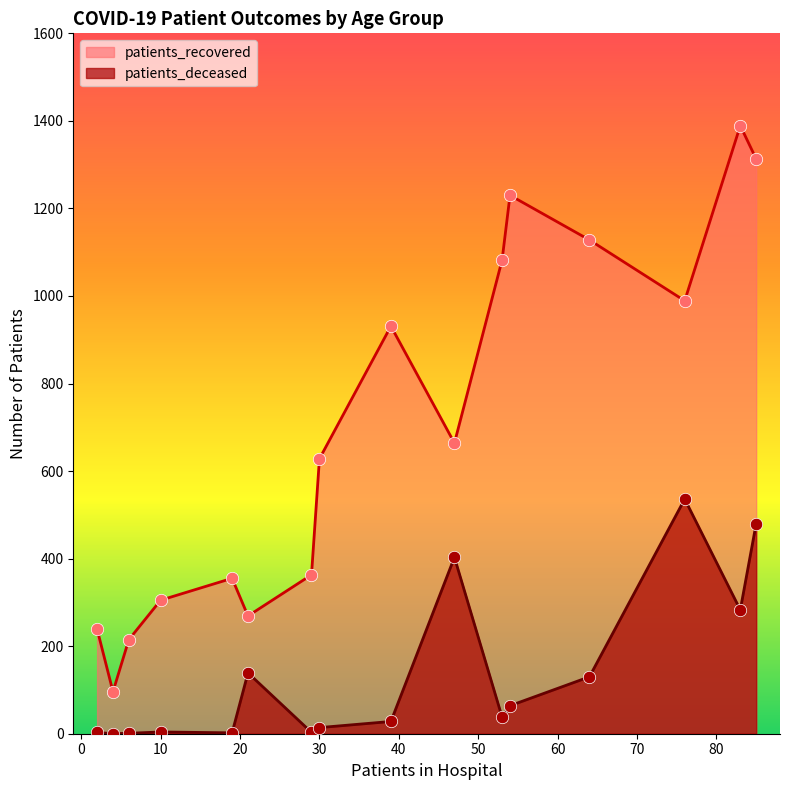

What is the total value across all series at 40 - 44?

366